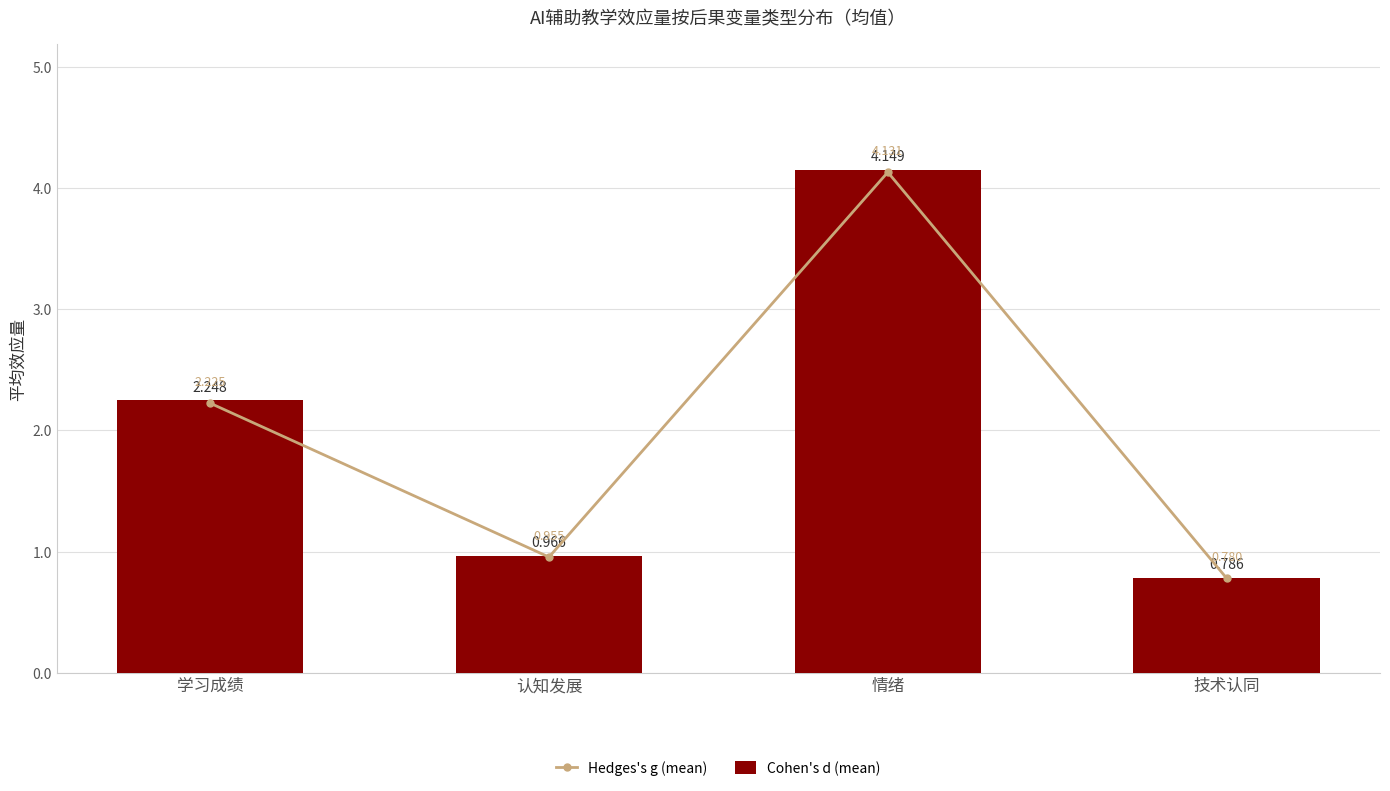

What is the average value of the Cohen's d (mean) series?

2.0